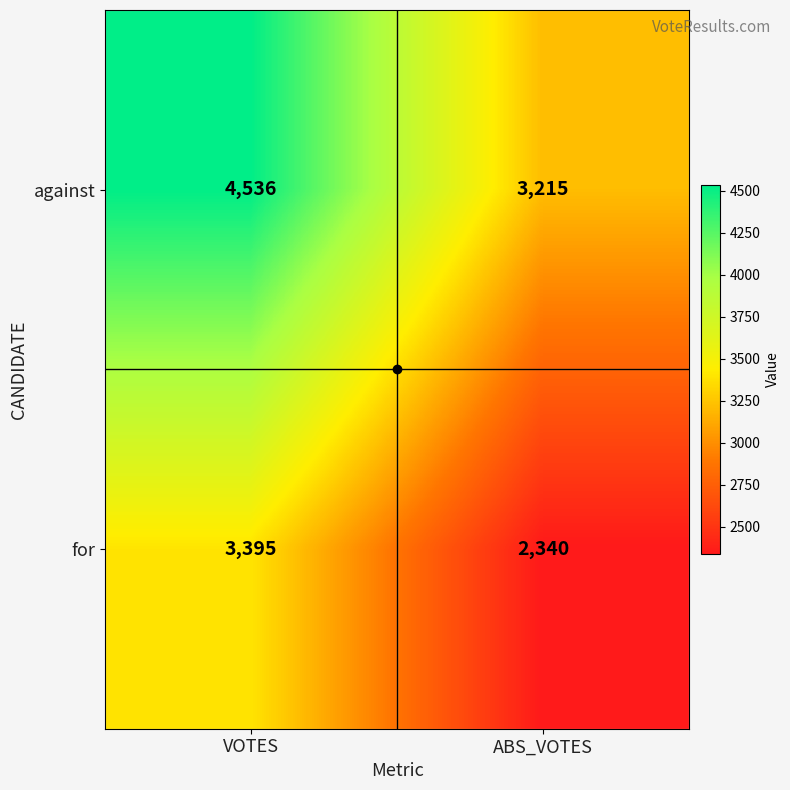

At which label is against closest to 3875?

ABS_VOTES